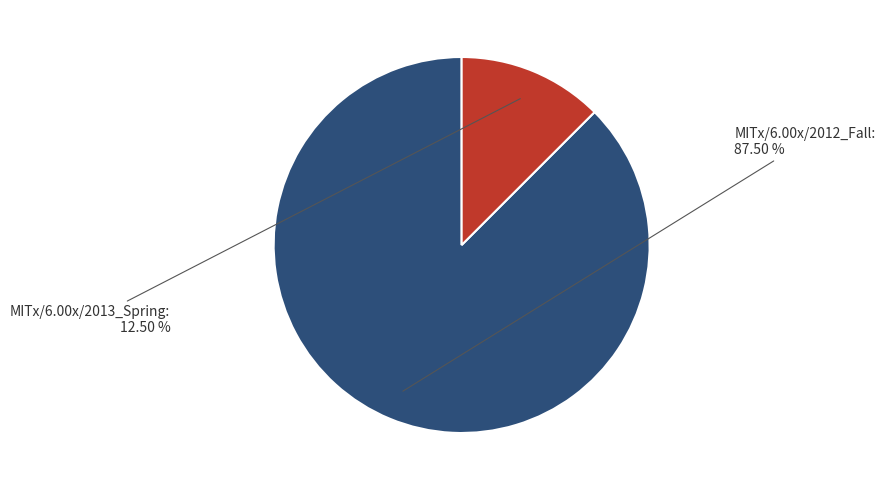

What is the smallest slice in the pie chart?

MITx/6.00x/2013_Spring